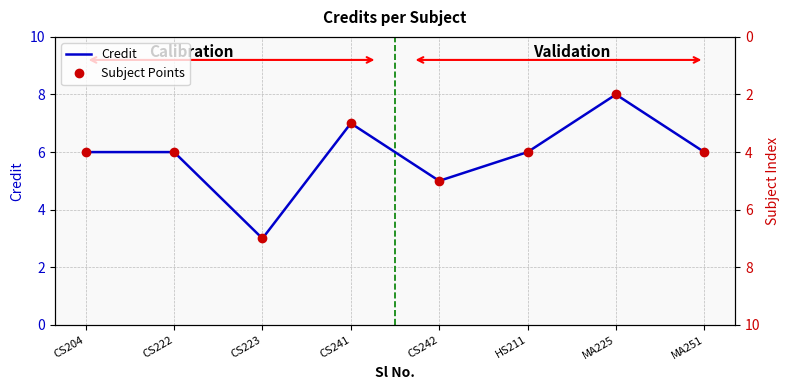

What is the value of the Subject Points point at the 5th from the left?

5